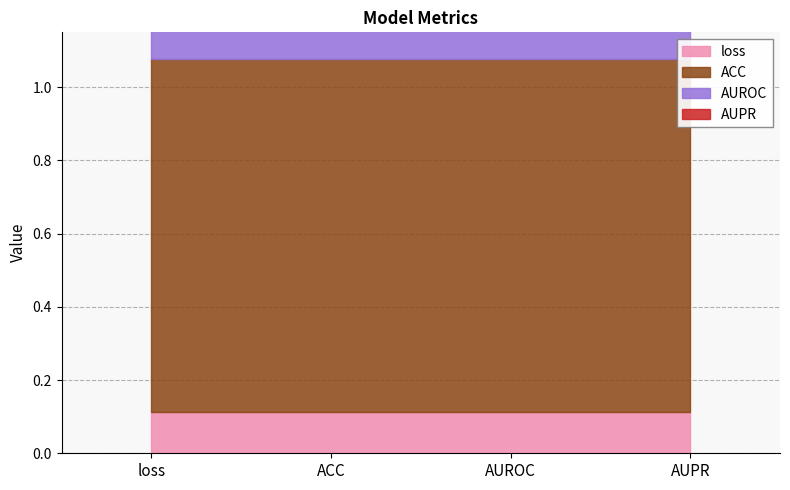

Reading left to right, what are all the values shown in this chart?

loss: loss=0.1	ACC=0.1	AUROC=0.1	AUPR=0.1
ACC: loss=1.0	ACC=1.0	AUROC=1.0	AUPR=1.0
AUROC: loss=1.0	ACC=1.0	AUROC=1.0	AUPR=1.0
AUPR: loss=1.0	ACC=1.0	AUROC=1.0	AUPR=1.0